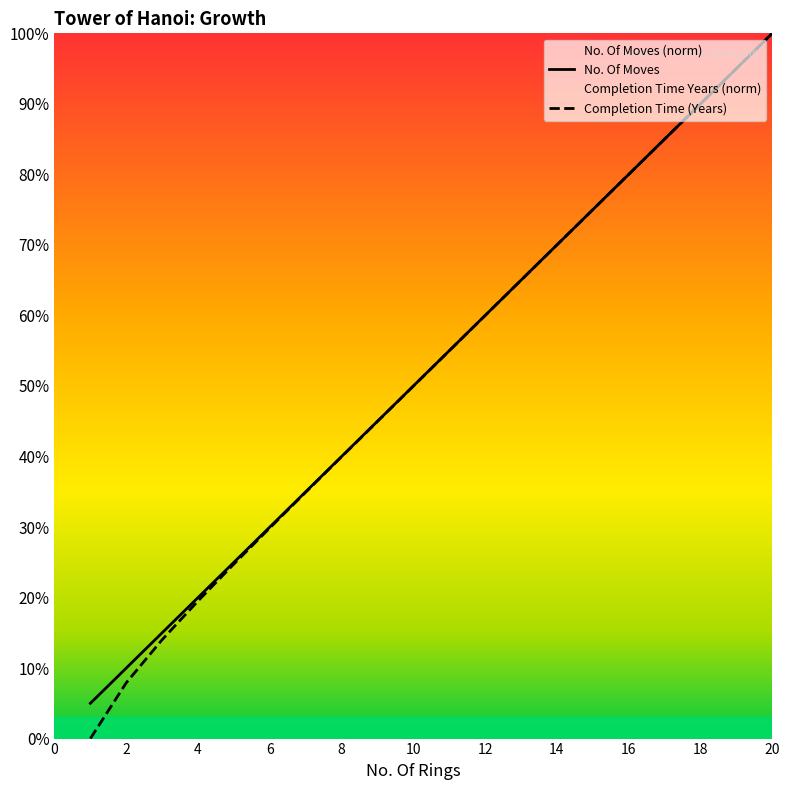

At which label is No. Of Moves closest to 52?

10